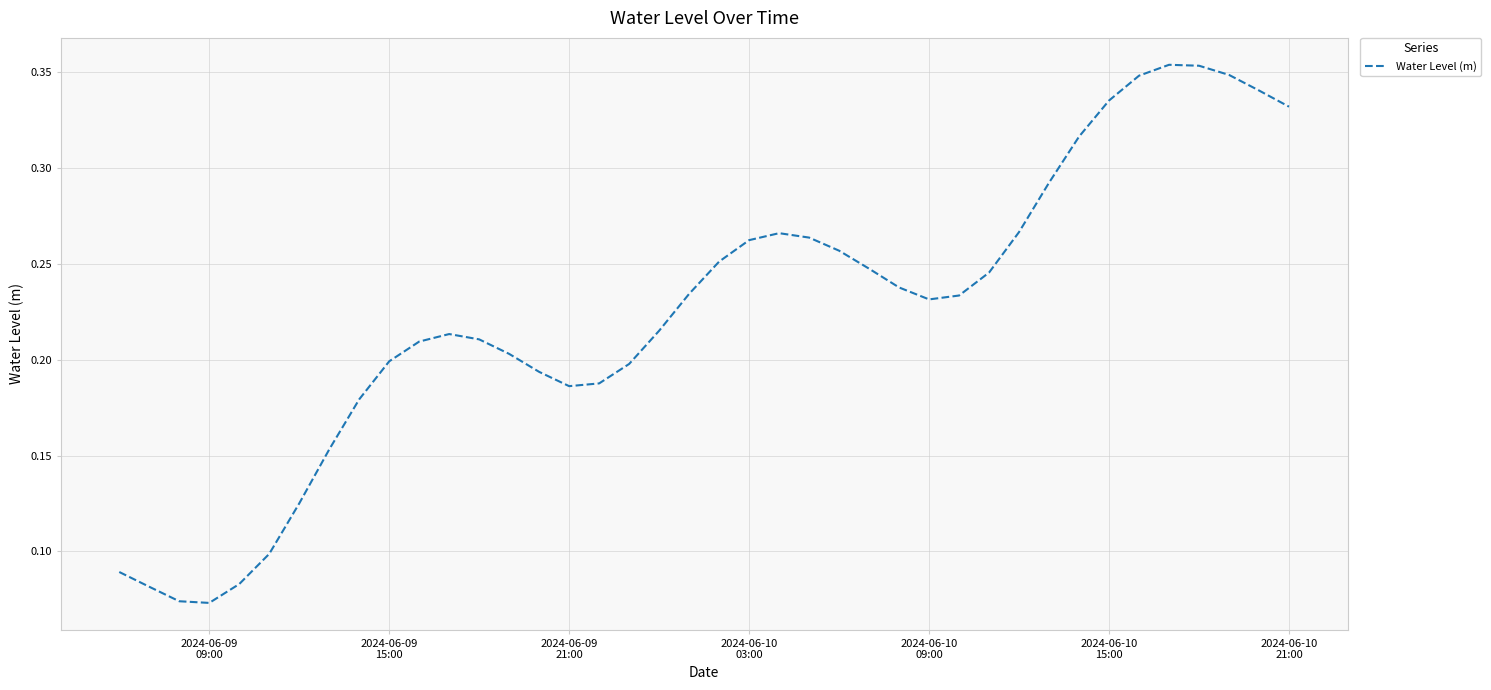

How many lines are shown in the chart?

1